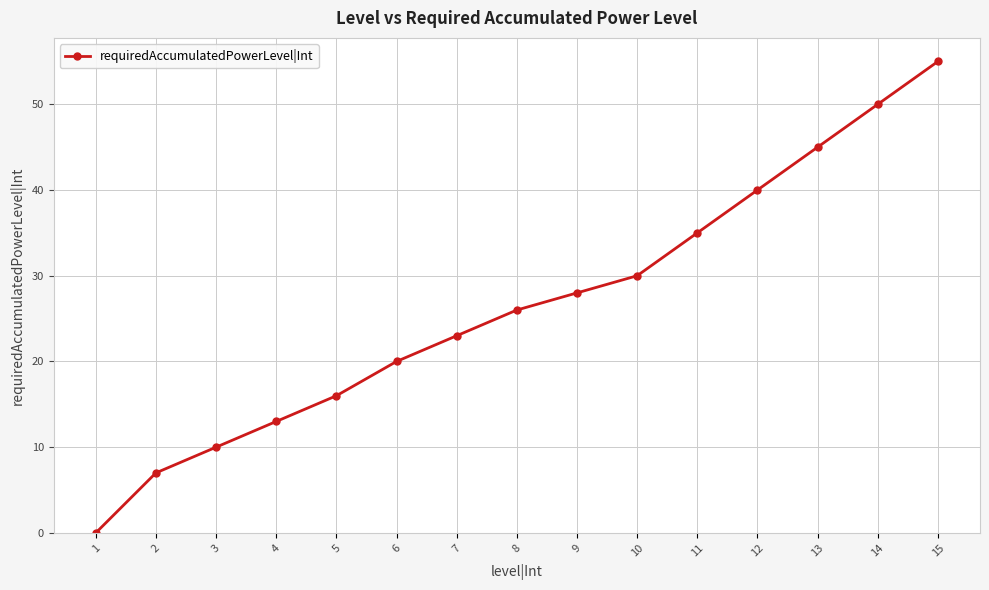

Which category has the lowest value across all series?

1